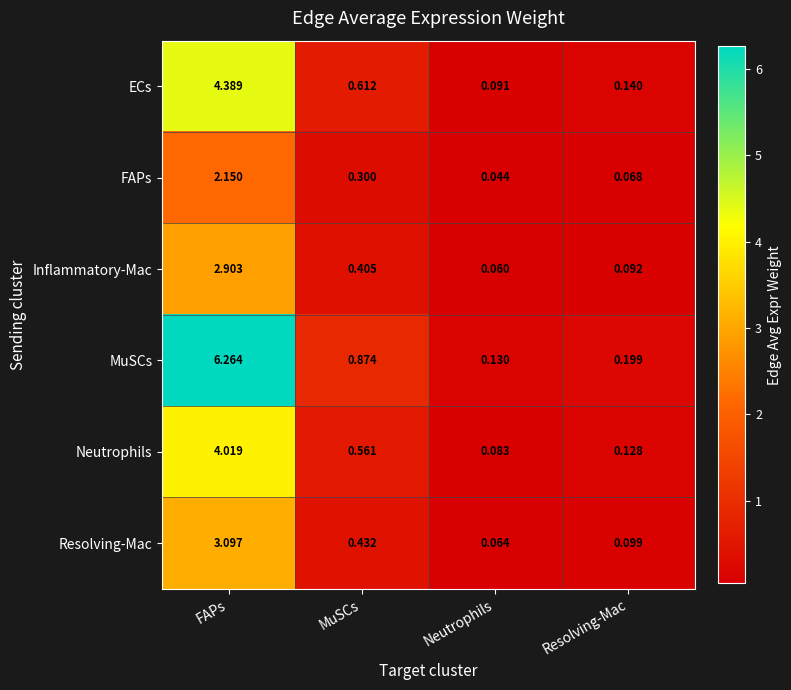

At which label is Resolving-Mac closest to 1?

MuSCs